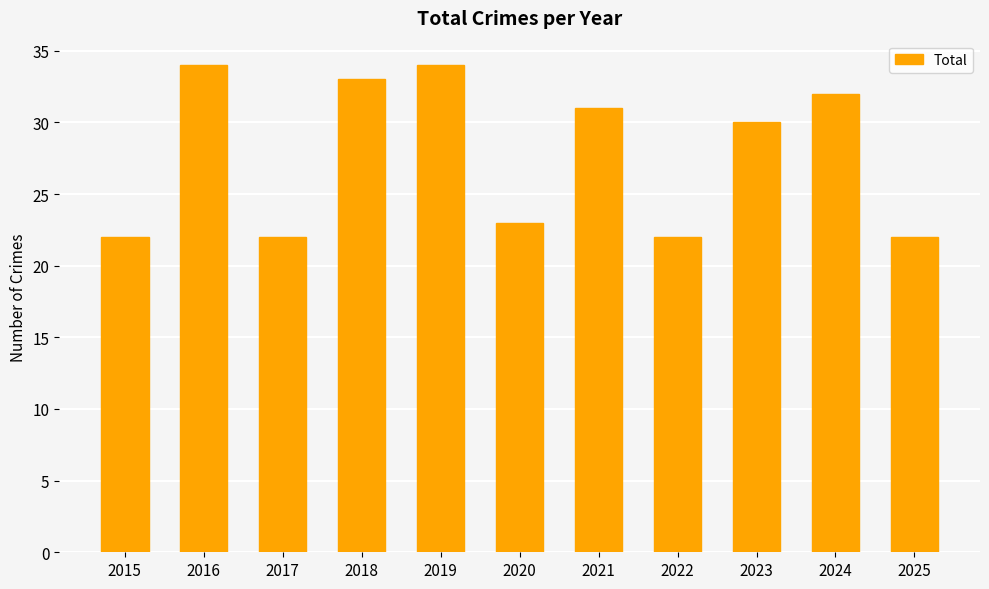

Where is the data nearest to the value 28?

2023